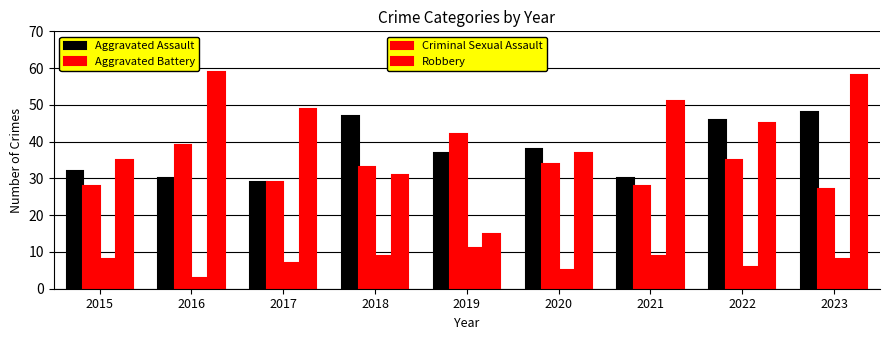

How many data points does each series have?

9